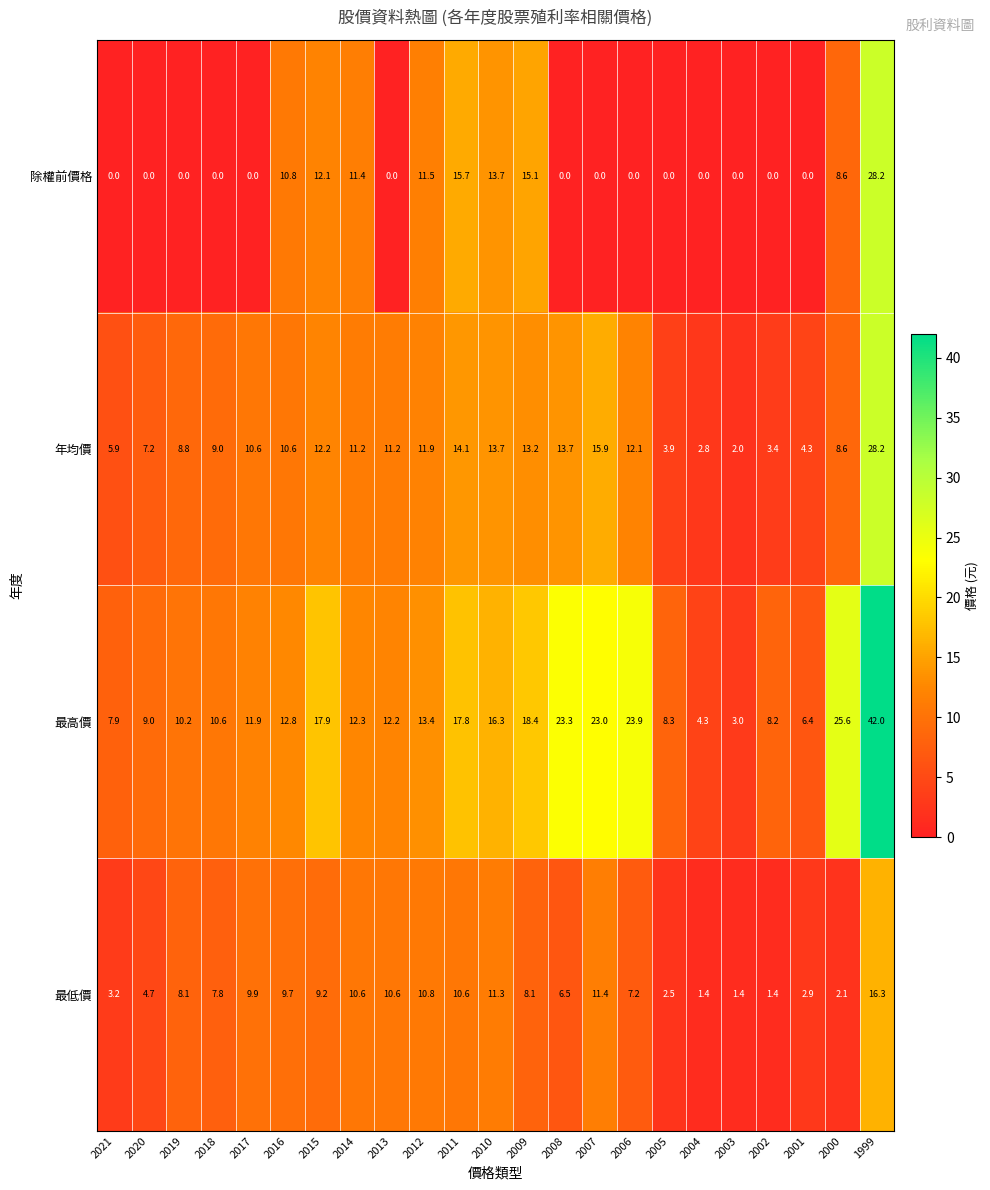

Is it true that 最高價 equals 8.3 at 2005?

True